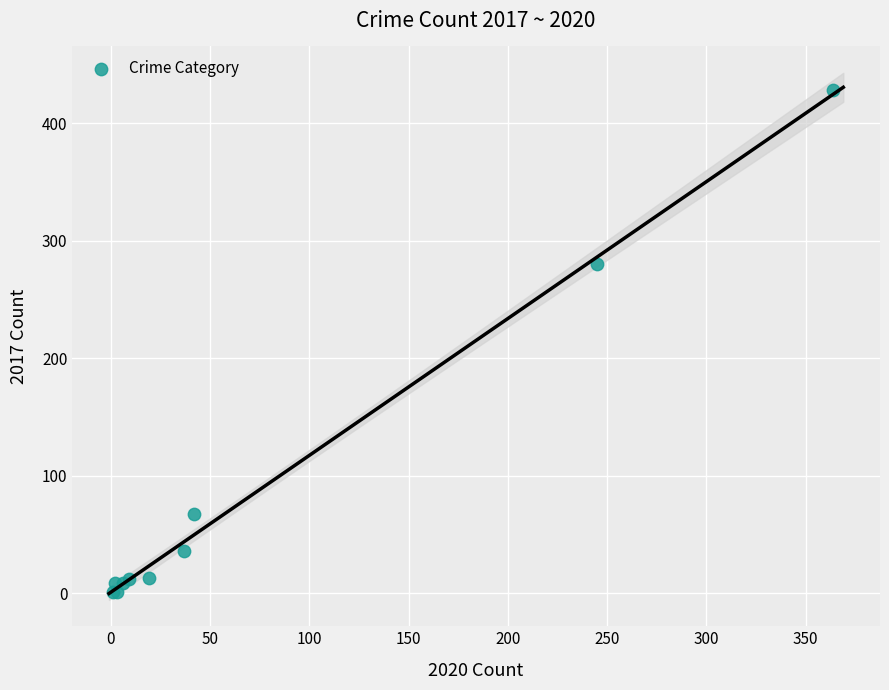

What Y value in the scatter plot is closest to 214?

280